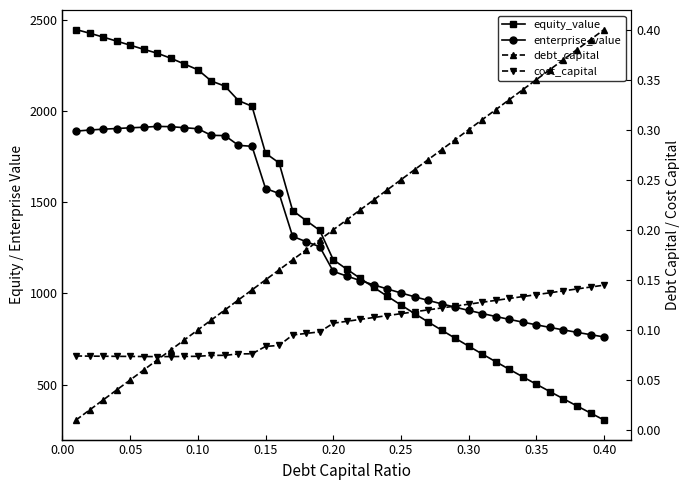

At how many categories does at least one series exceed 2070?

12